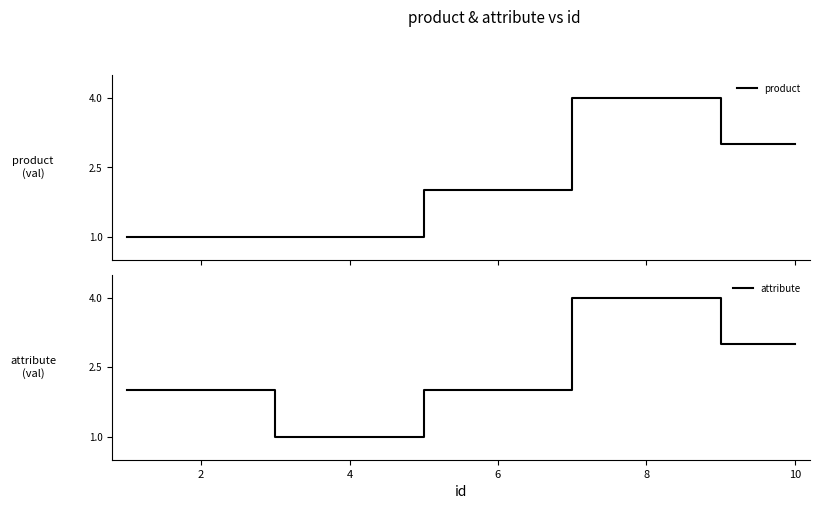

What is the highest value of the attribute series?

4